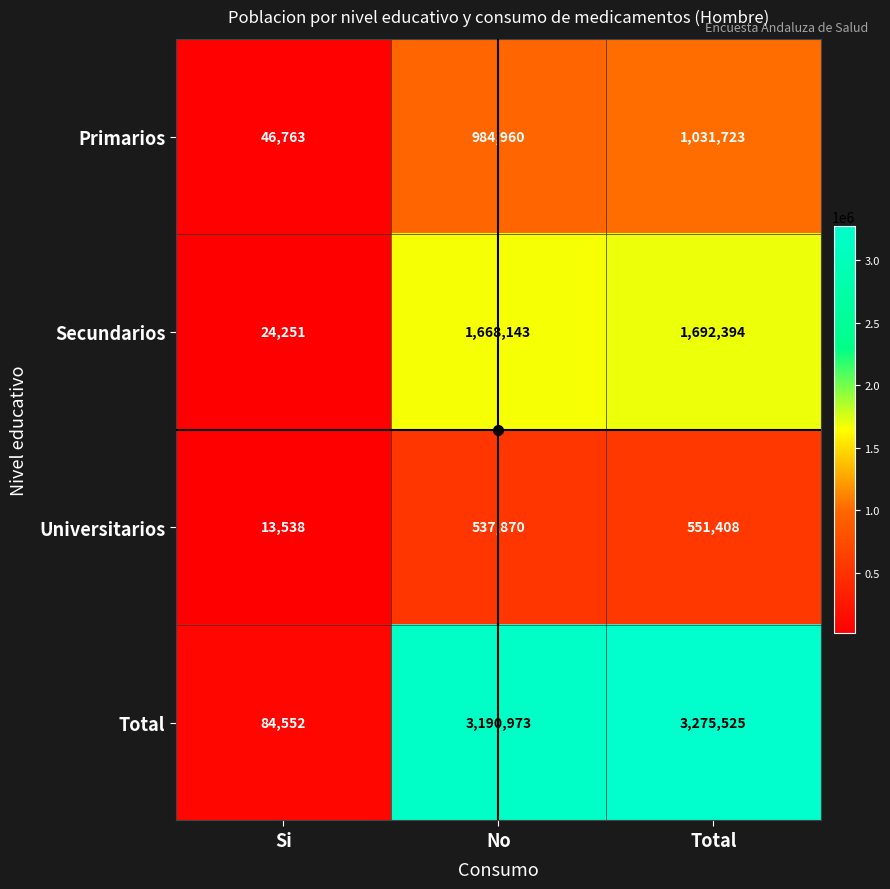

At which label is Universitarios closest to 282473?

No